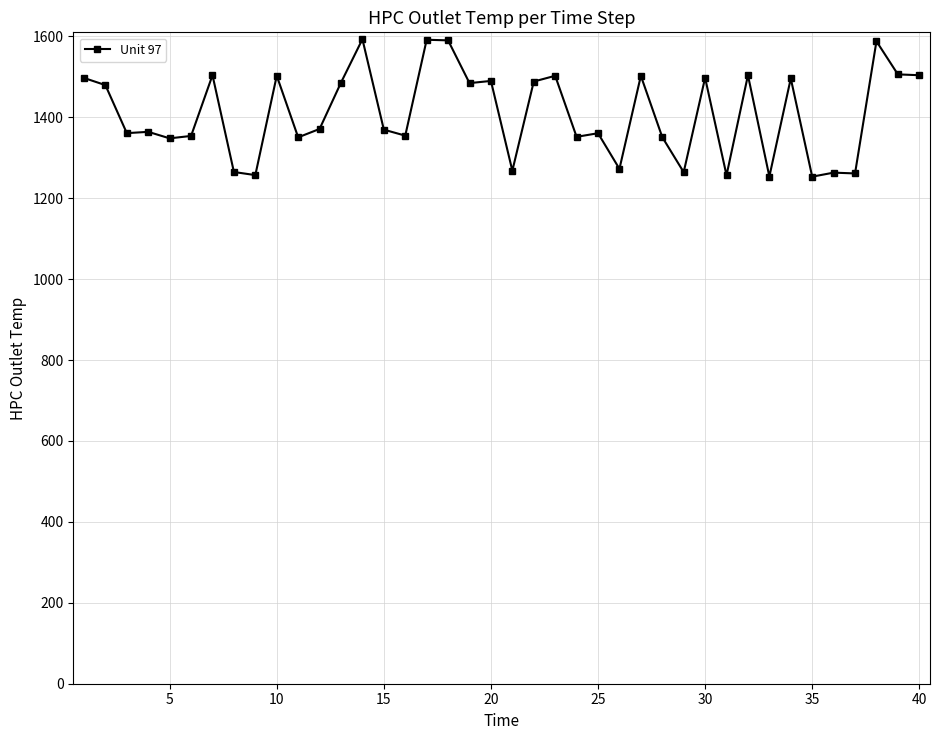

What is the average value?

1408.8